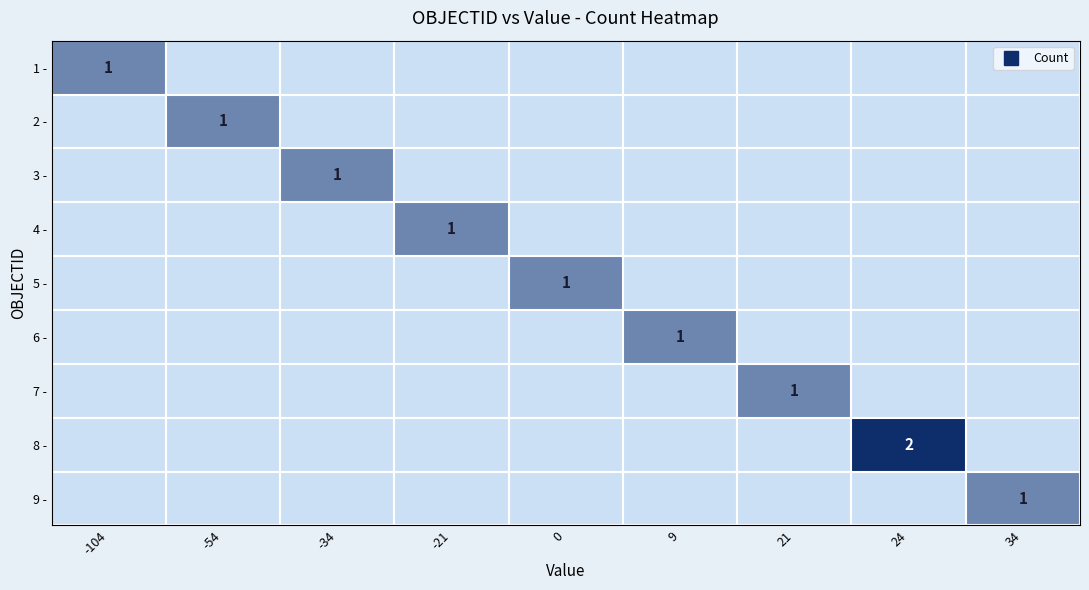

At which label does 3 - reach its peak?

-34